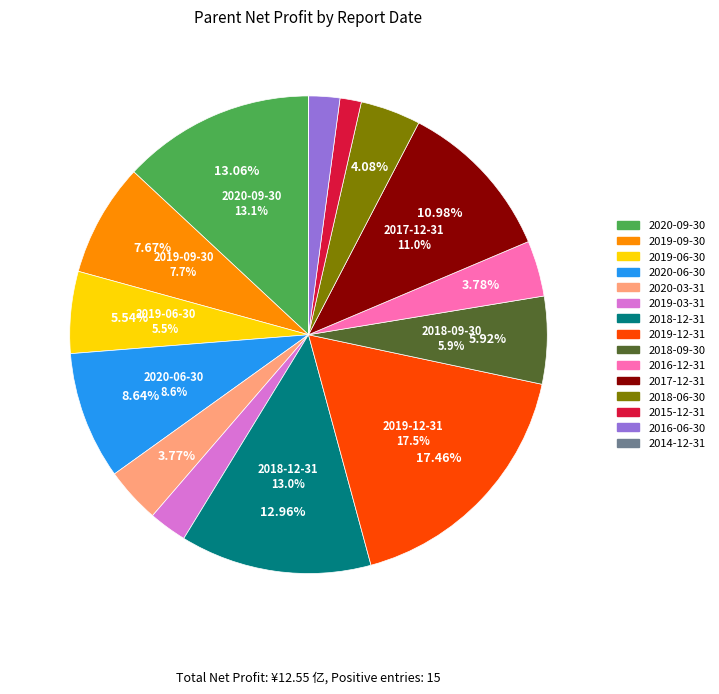

How many slices are in this pie chart?

15